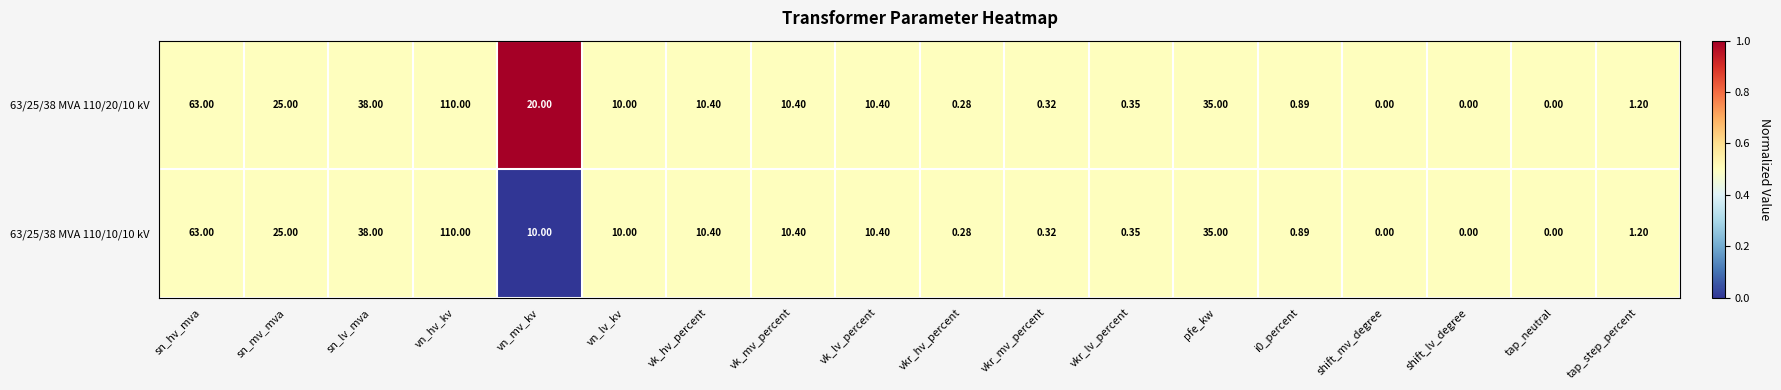

Is the value of 63/25/38 MVA 110/20/10 kV at shift_lv_degree greater than the value of 63/25/38 MVA 110/10/10 kV at vk_hv_percent?

No